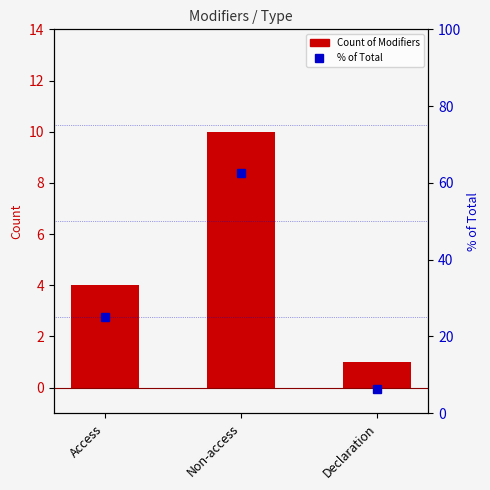

What value does the Count of Modifiers series have at Access?

4.0